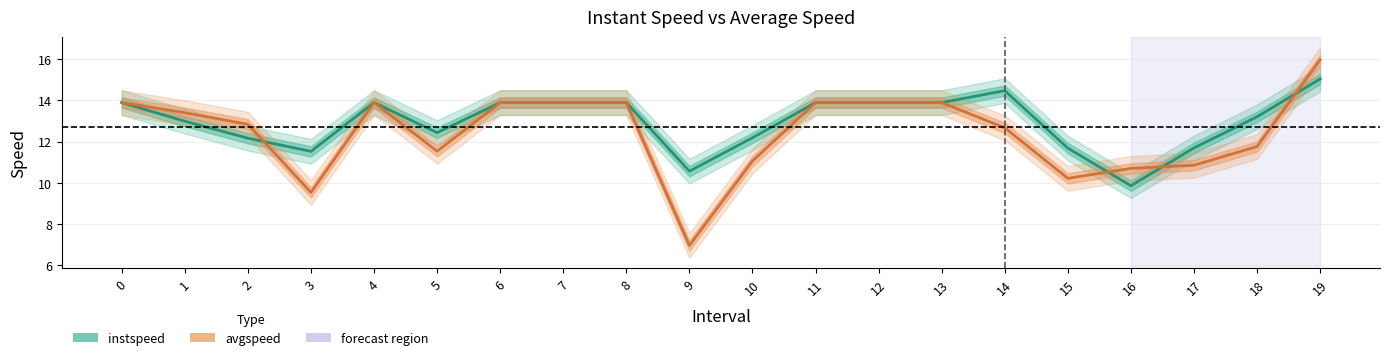

How many data points does each series have?

20